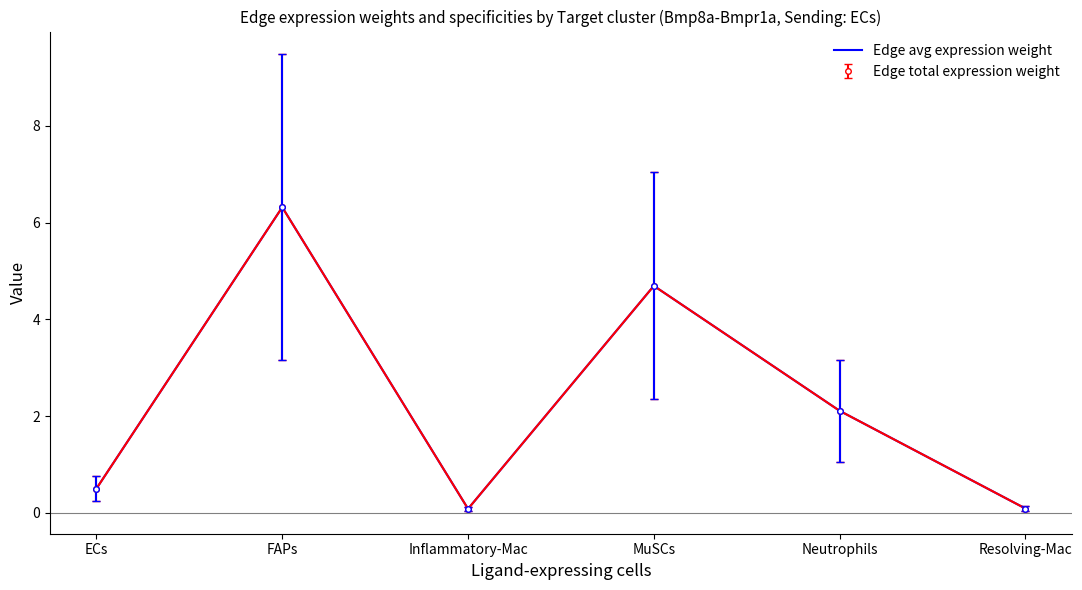

What is the value of the 5th point from the left?

2.1